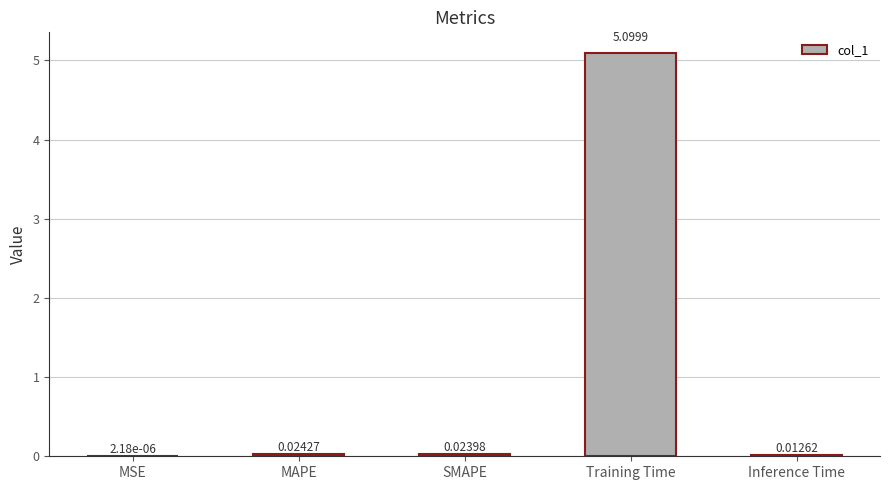

At which category does the chart reach its peak across all series?

Training Time